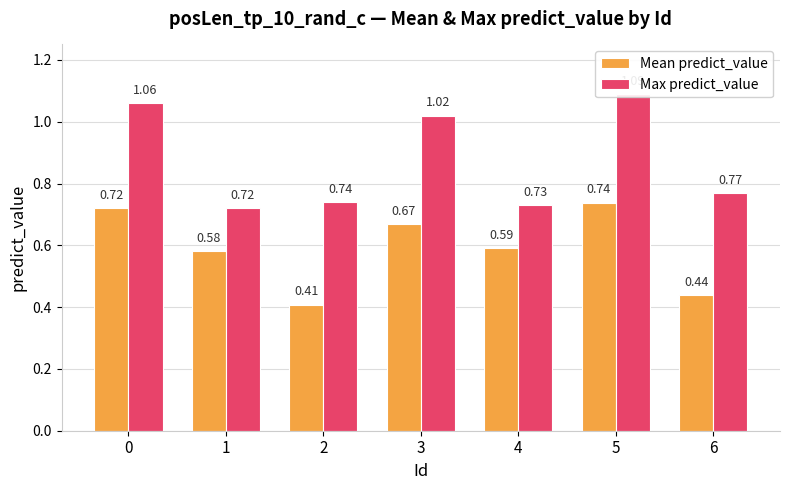

At which label does Mean predict_value reach its minimum?

2